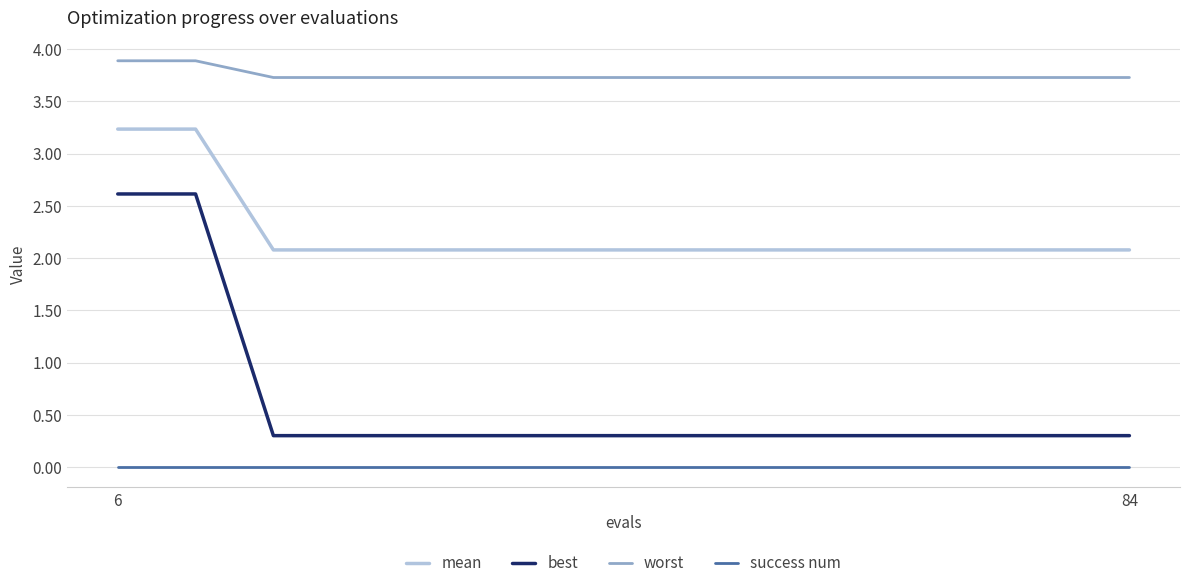

Reading right to left, list all the values displayed in this chart.

mean: 2.1	2.1	2.1	2.1	2.1	2.1	2.1	2.1	2.1	2.1	2.1	2.1	3.2	3.2
best: 0.3	0.3	0.3	0.3	0.3	0.3	0.3	0.3	0.3	0.3	0.3	0.3	2.6	2.6
worst: 3.7	3.7	3.7	3.7	3.7	3.7	3.7	3.7	3.7	3.7	3.7	3.7	3.9	3.9
success num: 0.0	0.0	0.0	0.0	0.0	0.0	0.0	0.0	0.0	0.0	0.0	0.0	0.0	0.0